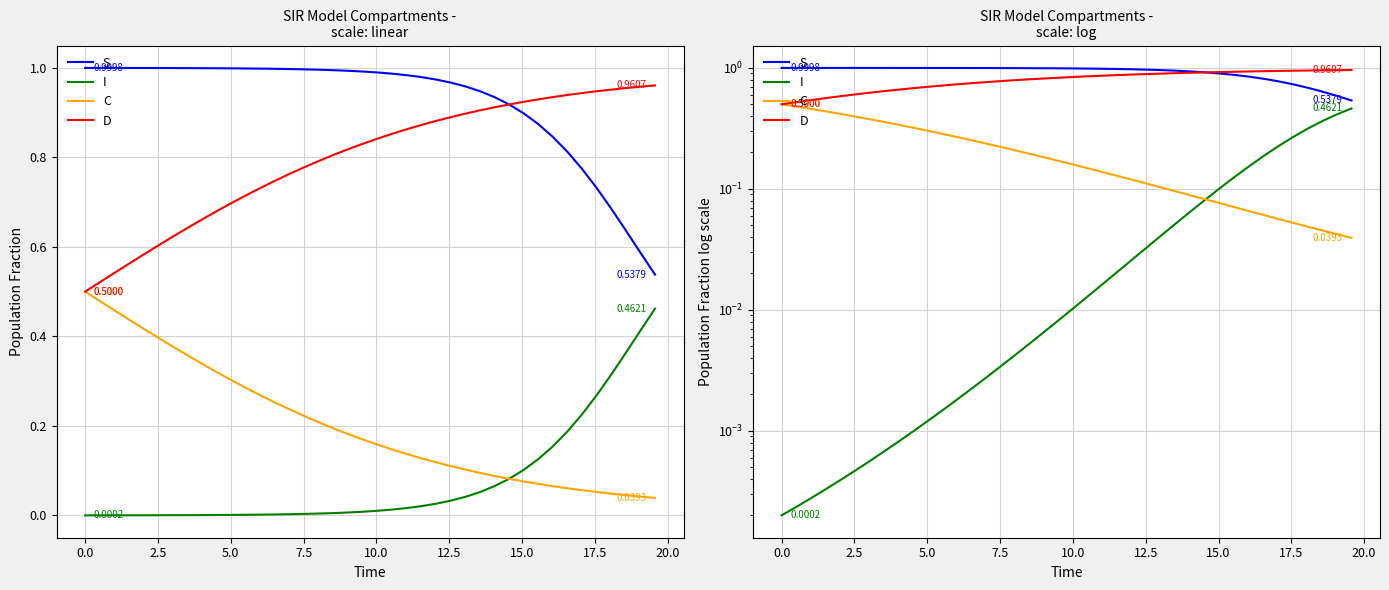

What position from the right is 12.5?

34